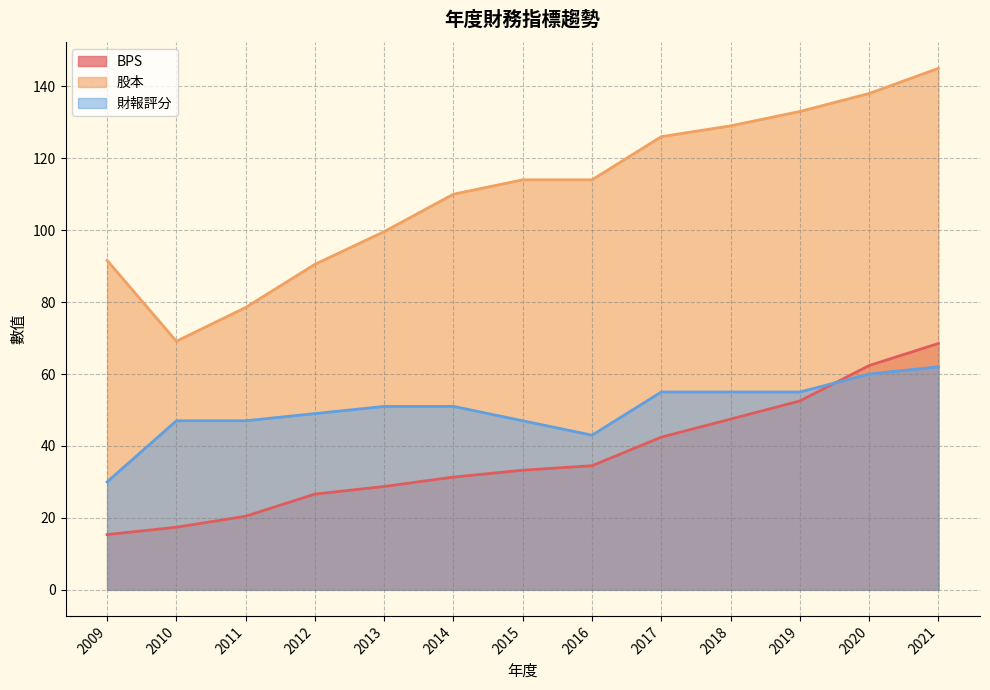

How many intersections are there between BPS and 財報評分?

1